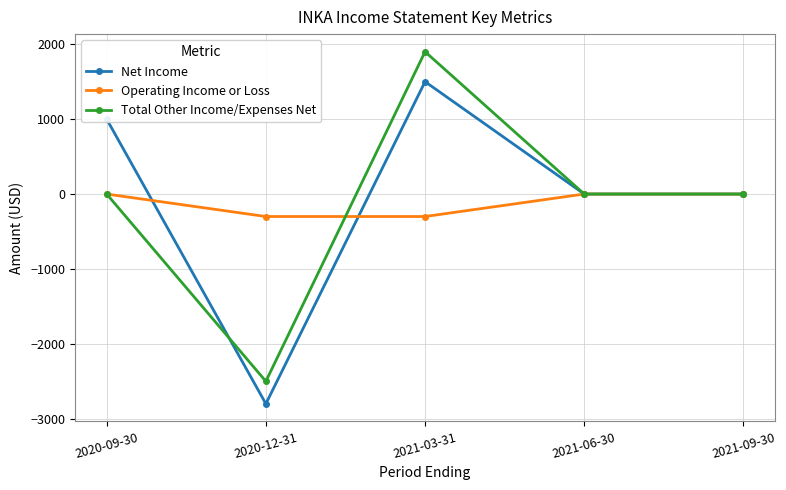

The value of Operating Income or Loss at 2021-06-30 is -184. True or false?

False